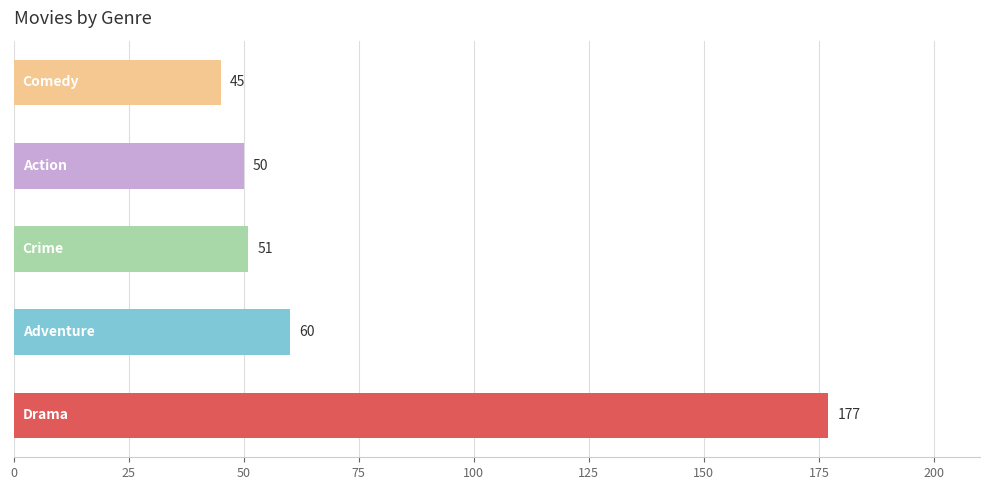

What is the smallest value displayed?

45